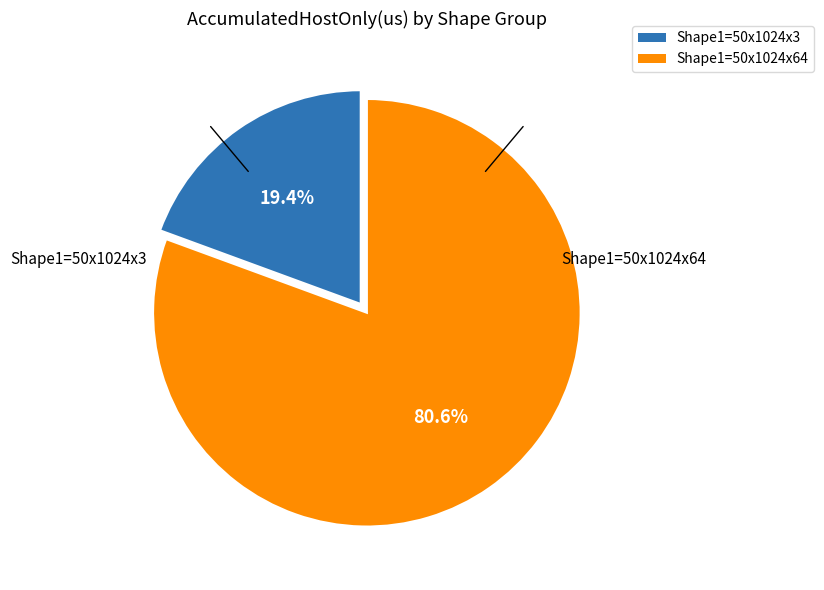

Does any single category account for the majority?

Yes